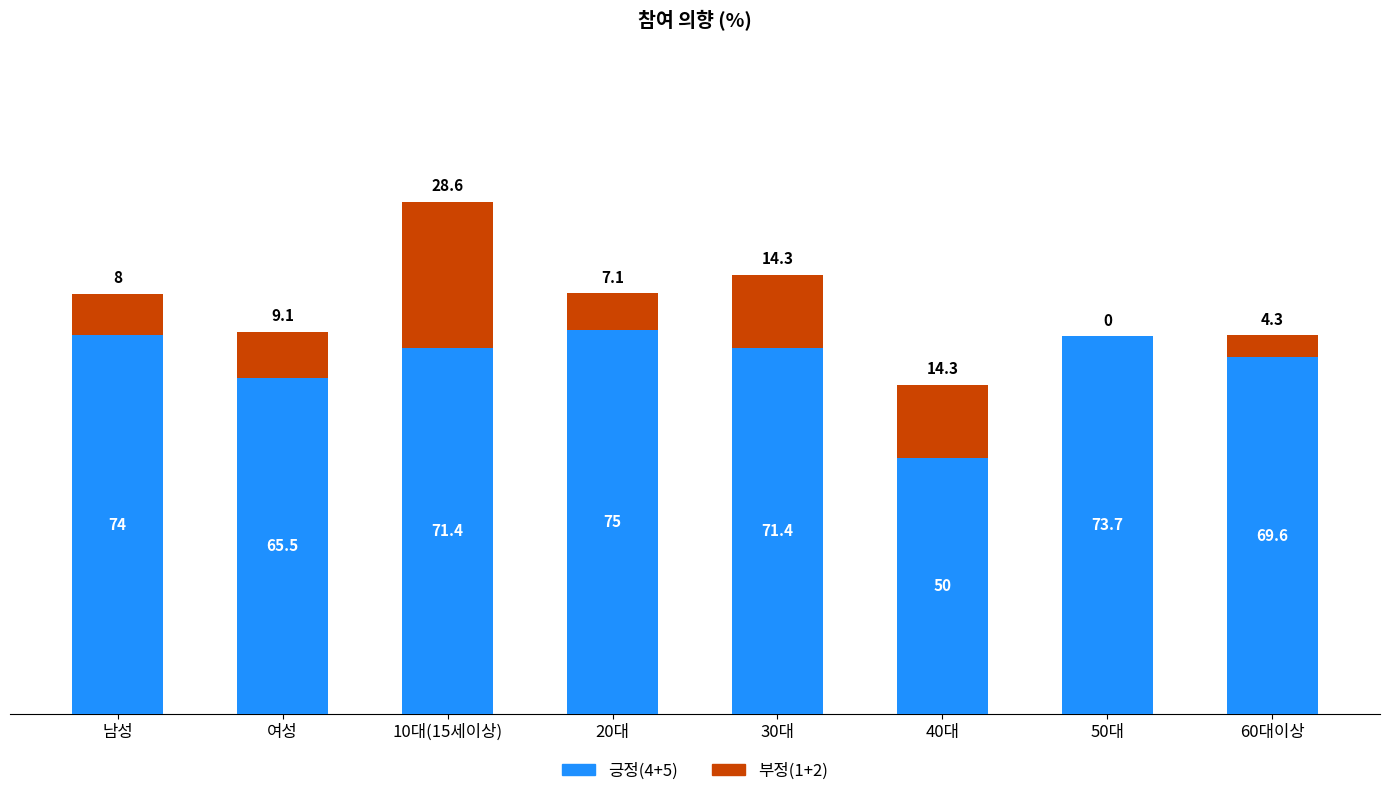

What is the highest value of the 긍정(4+5) series?

75.0